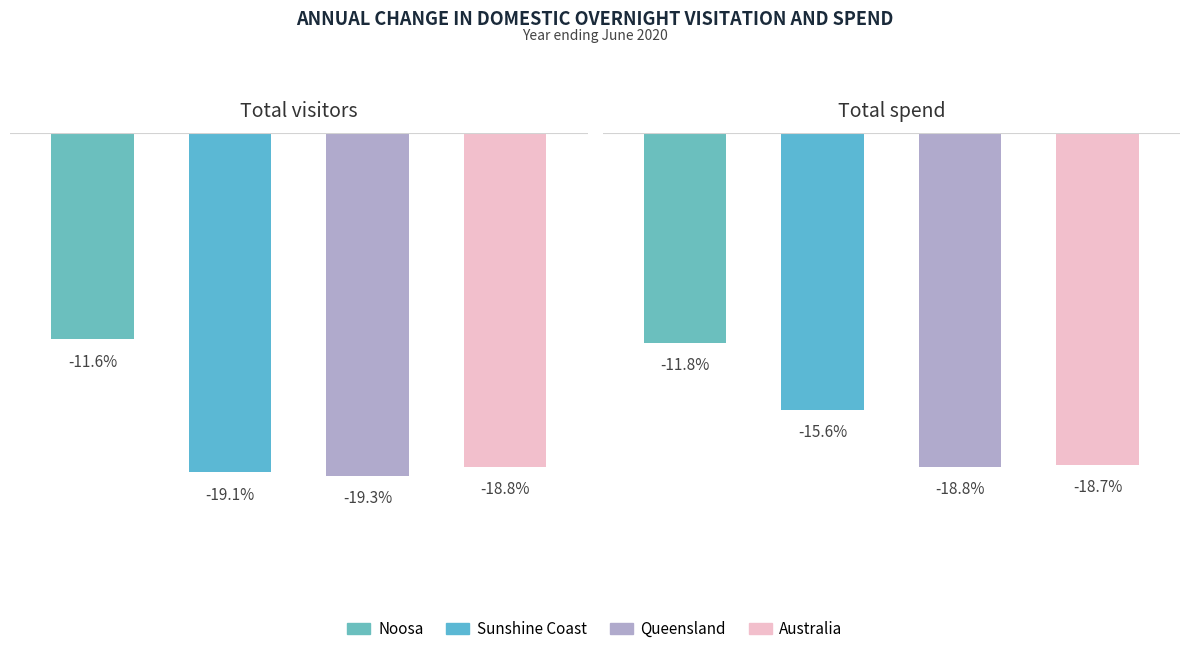

How many bars are there in total?

8